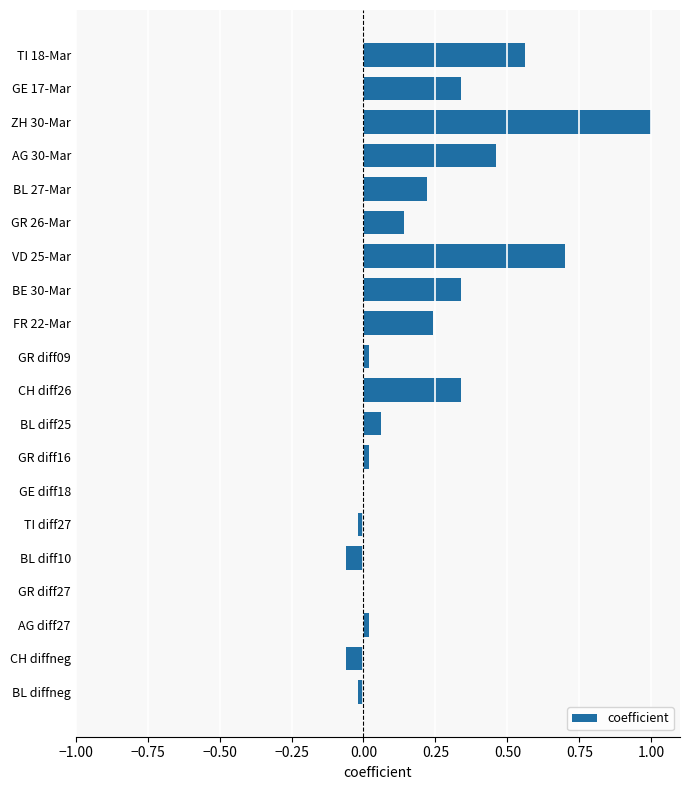

The value at GE diff18 is 0.0. True or false?

True